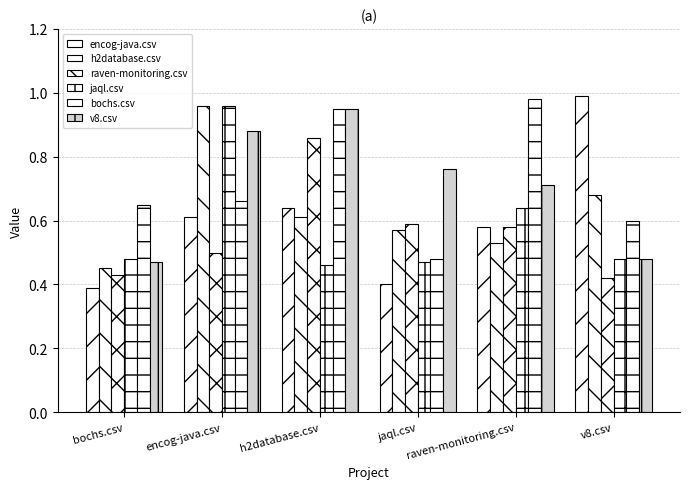

What is the minimum value shown in the chart?

0.4